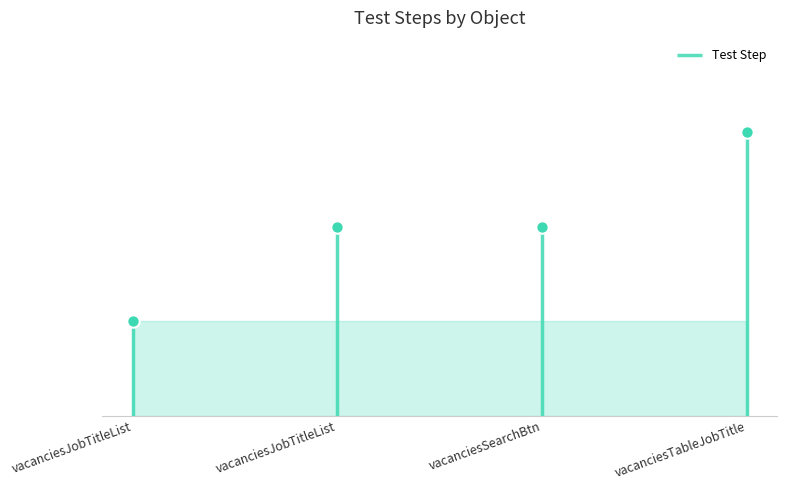

Approximately how many times larger is the value at vacanciesJobTitleList compared to vacanciesTableJobTitle?

0.3